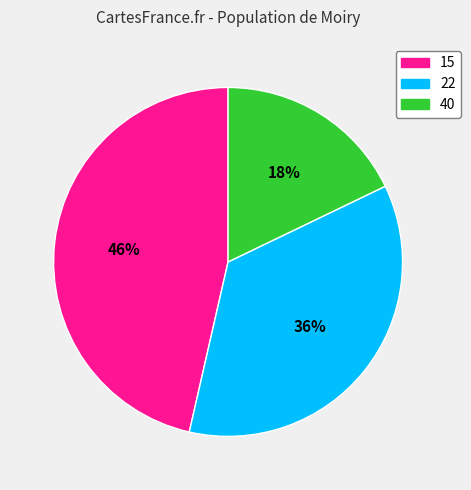

Approximately how many times larger is the value at 40 compared to 22?

0.5